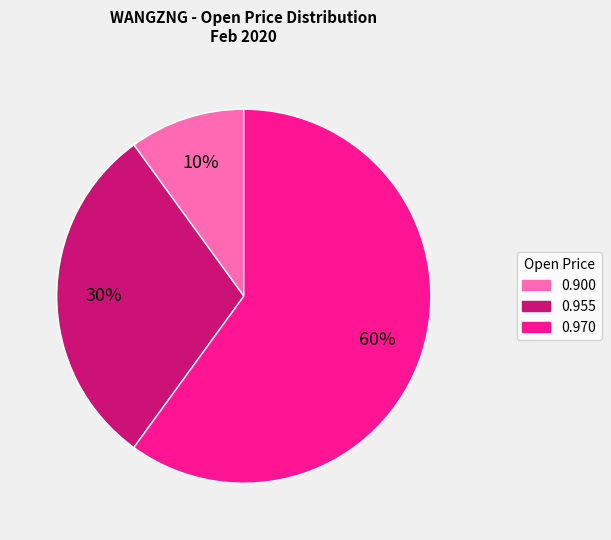

To the nearest percent, what is the difference between the largest and smallest slice percentages?

50%